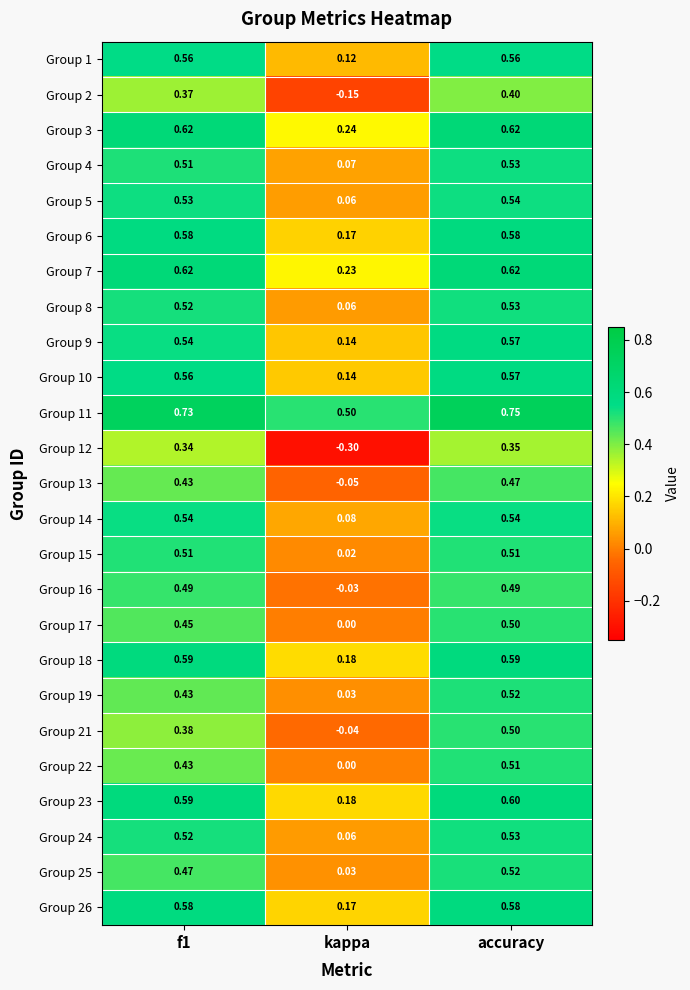

At which label is Group 16 closest to 0?

kappa